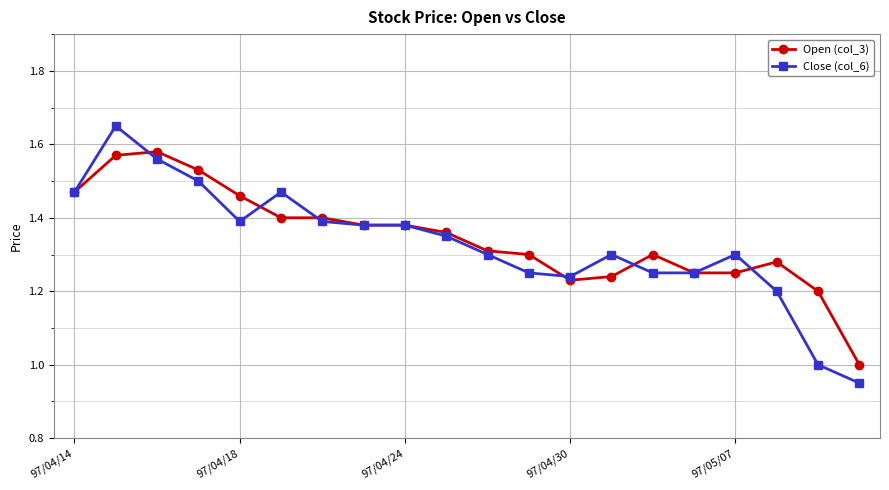

What is the minimum value for Open (col_3)?

1.0